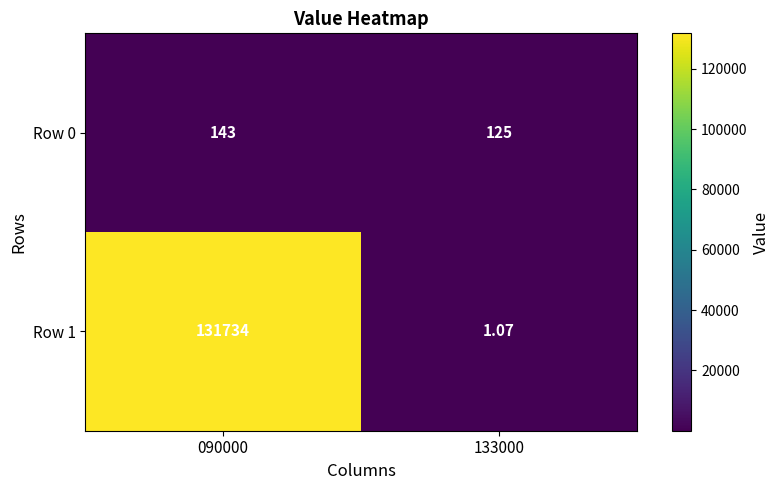

How many data points in Row 1 are less than 131734?

1